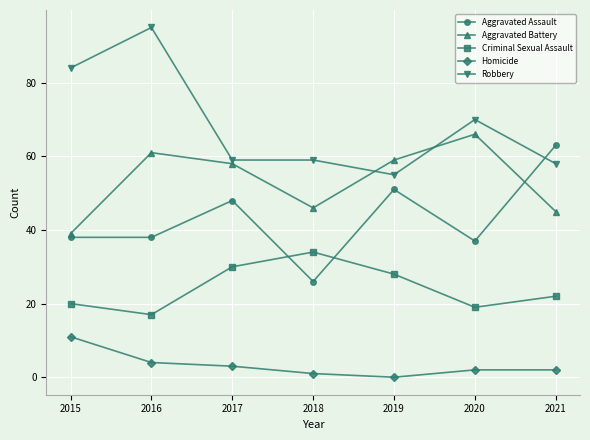

What is the sum of all Criminal Sexual Assault values?

170